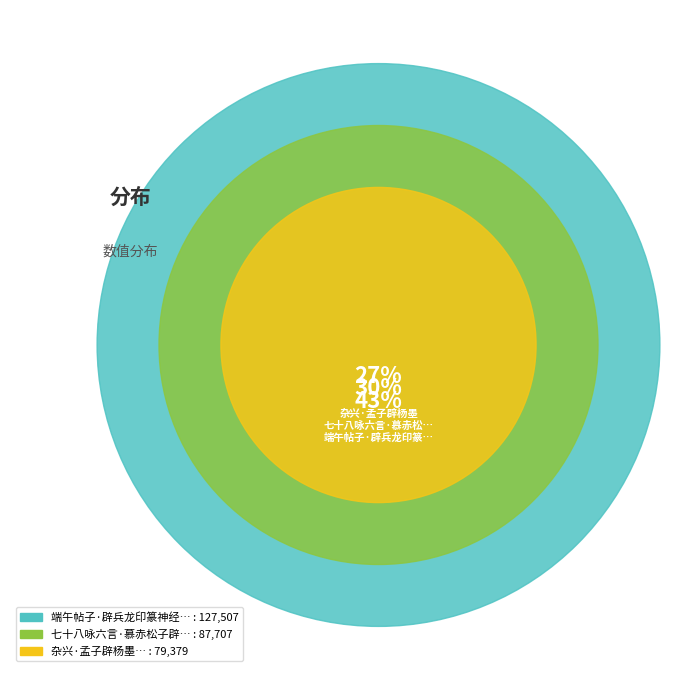

What is the smallest slice in the pie chart?

杂兴·孟子辟杨墨